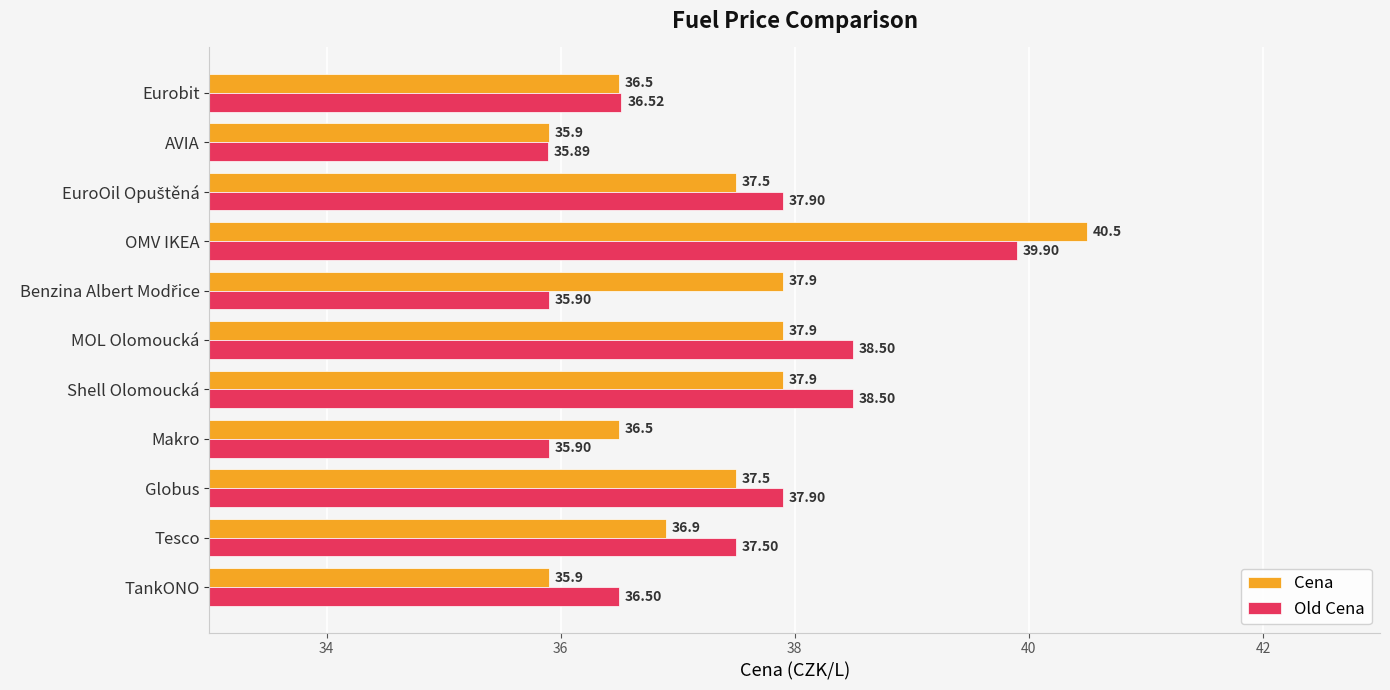

Which series has the largest total across all categories?

Old Cena